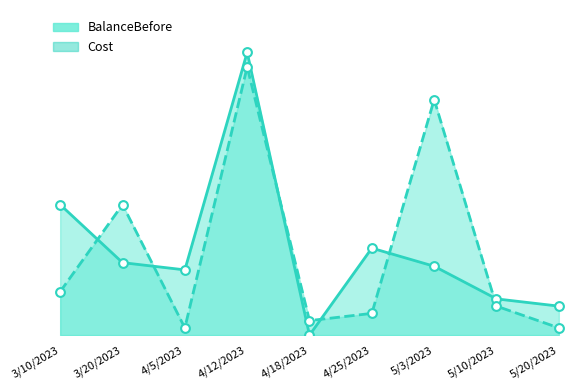

Which series has the largest total across all categories?

BalanceBefore